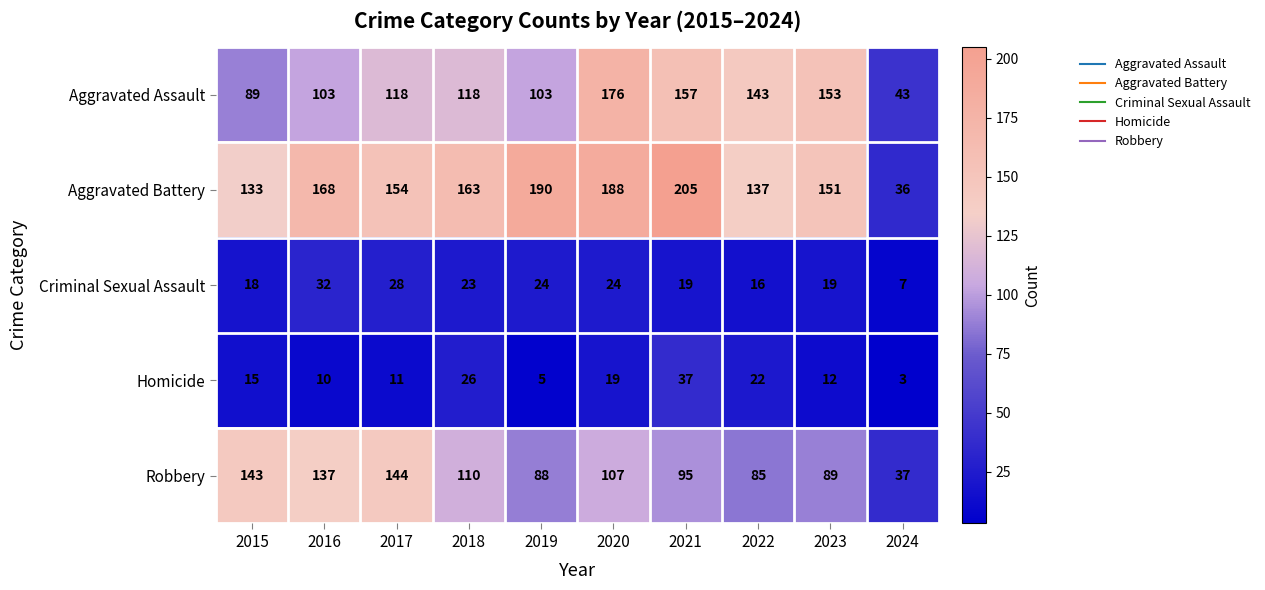

What is the maximum value for Homicide?

37